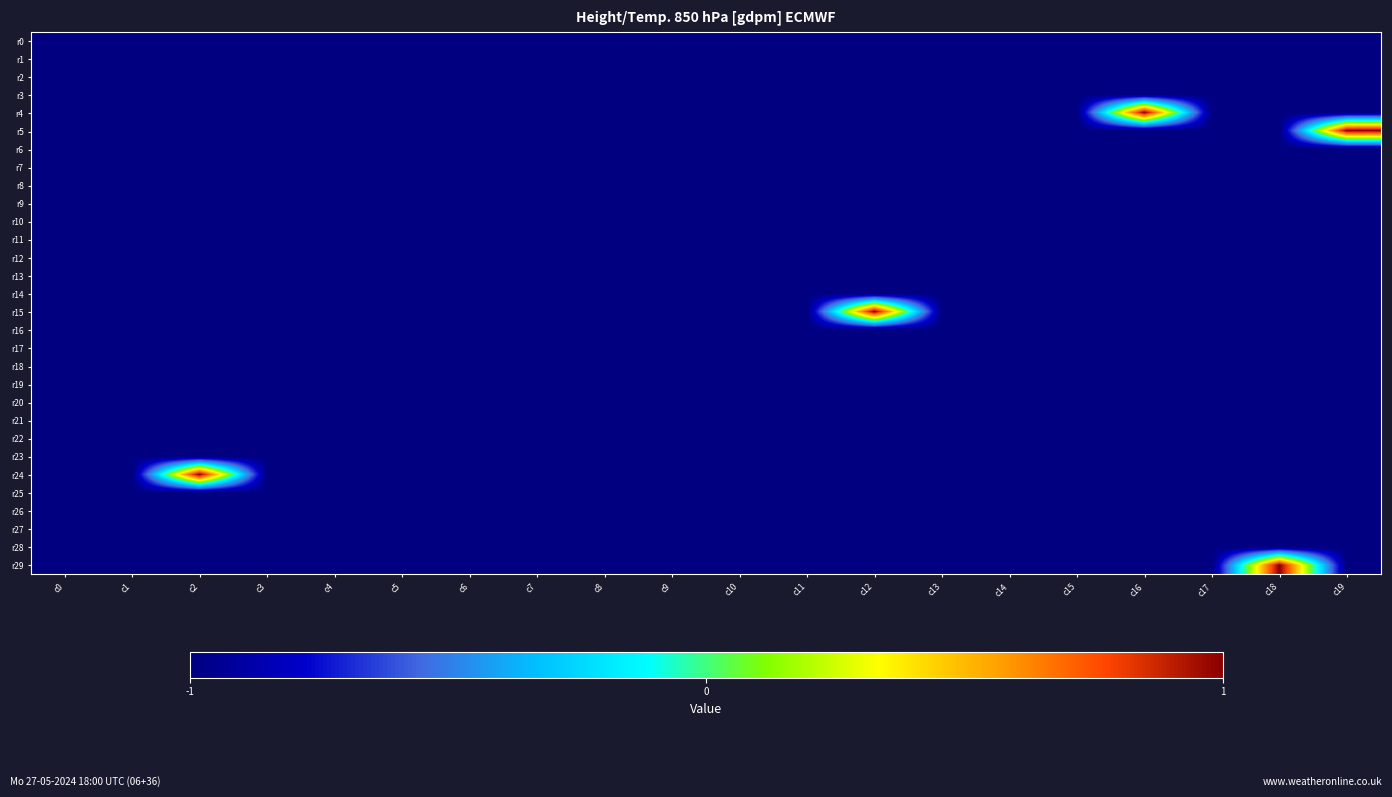

What is the minimum value shown in the chart?

-1